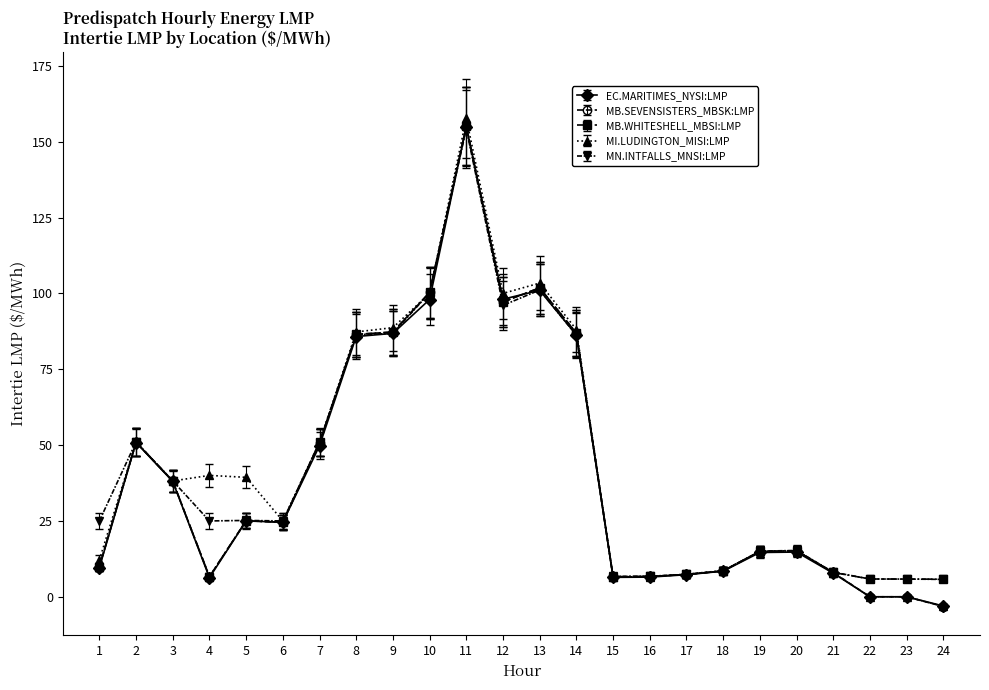

At which label does EC.MARITIMES_NYSI:LMP reach its peak?

11